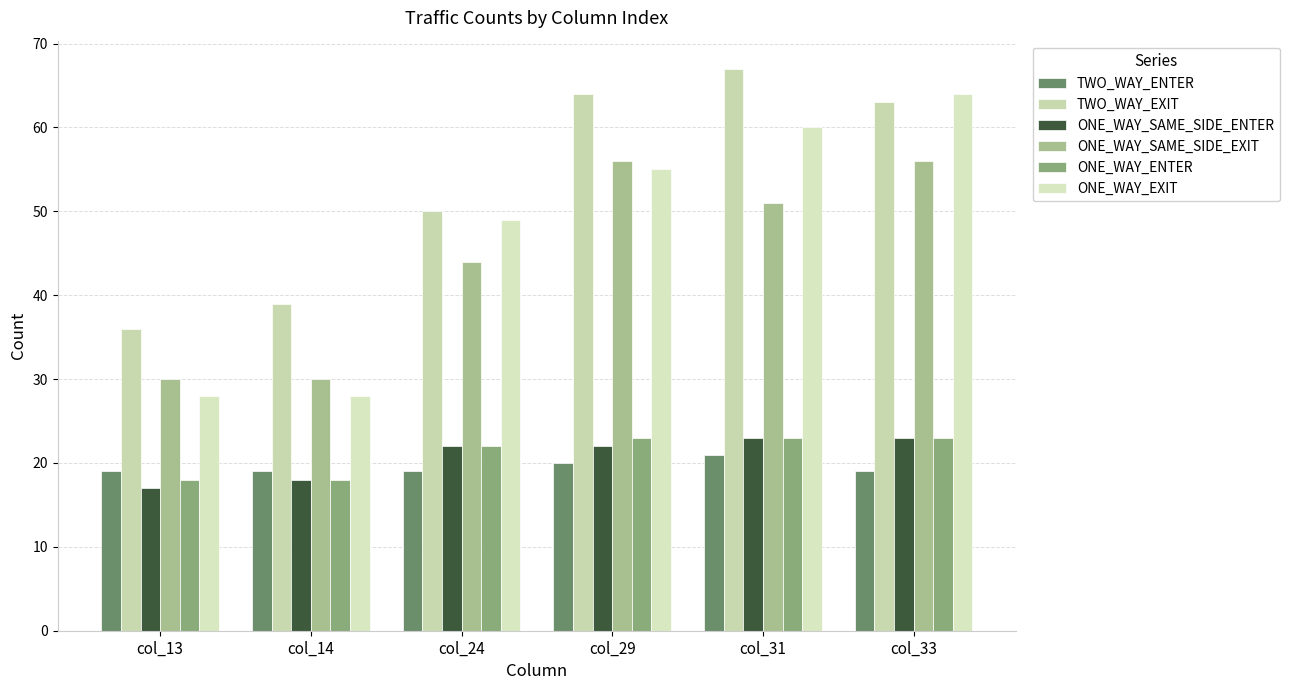

Are the bars grouped side by side (vs. stacked)?

Yes